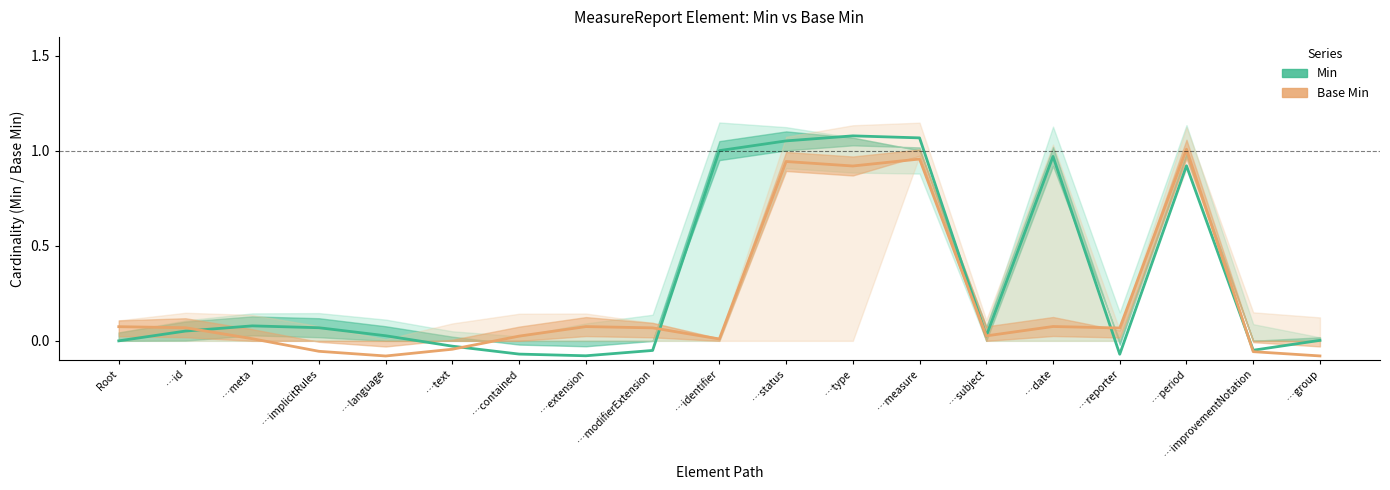

Between …status and …period, which series saw the biggest shift?

Min